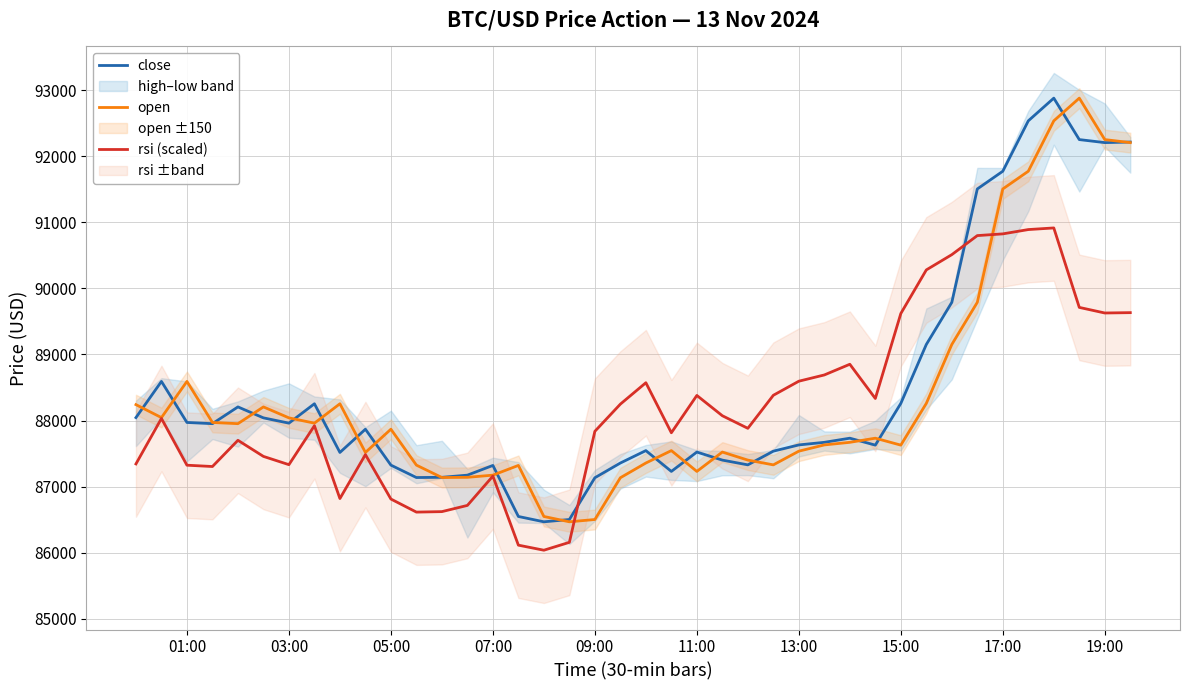

Is it true that open equals 49760.9 at 13:00?

False